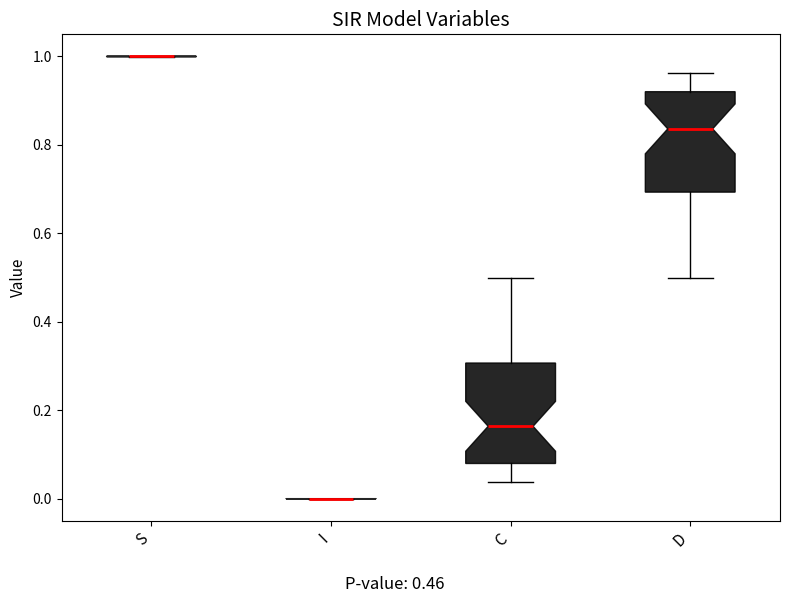

Reading left to right, read every box against the y-axis: the position of its median line, the range the box covers, and the ends of its whiskers. The values are not printed on the chart, so give them approximately, as read against the axis.

S: box collapsed to a line at 1.00, whiskers 1.00 to 1.00
I: box collapsed to a line at 0.00, whiskers 0.00 to 0.00
C: median 0.16, box 0.08 to 0.30, whiskers 0.04 to 0.50
D: median 0.84, box 0.70 to 0.92, whiskers 0.50 to 0.96